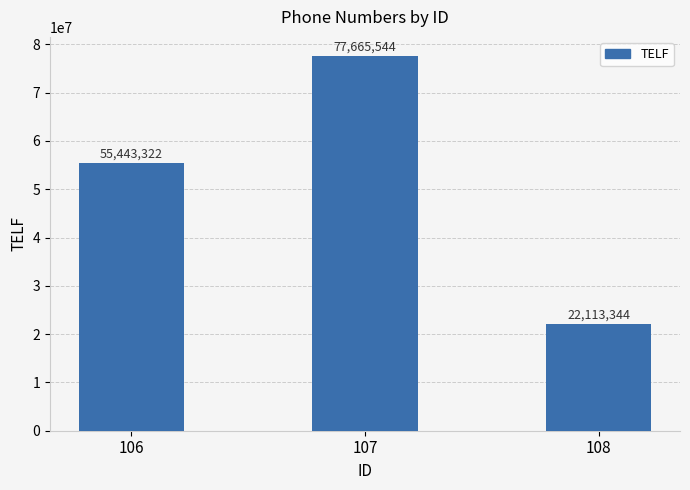

Reading left to right, list all the values displayed in this chart.

106=55443322	107=77665544	108=22113344